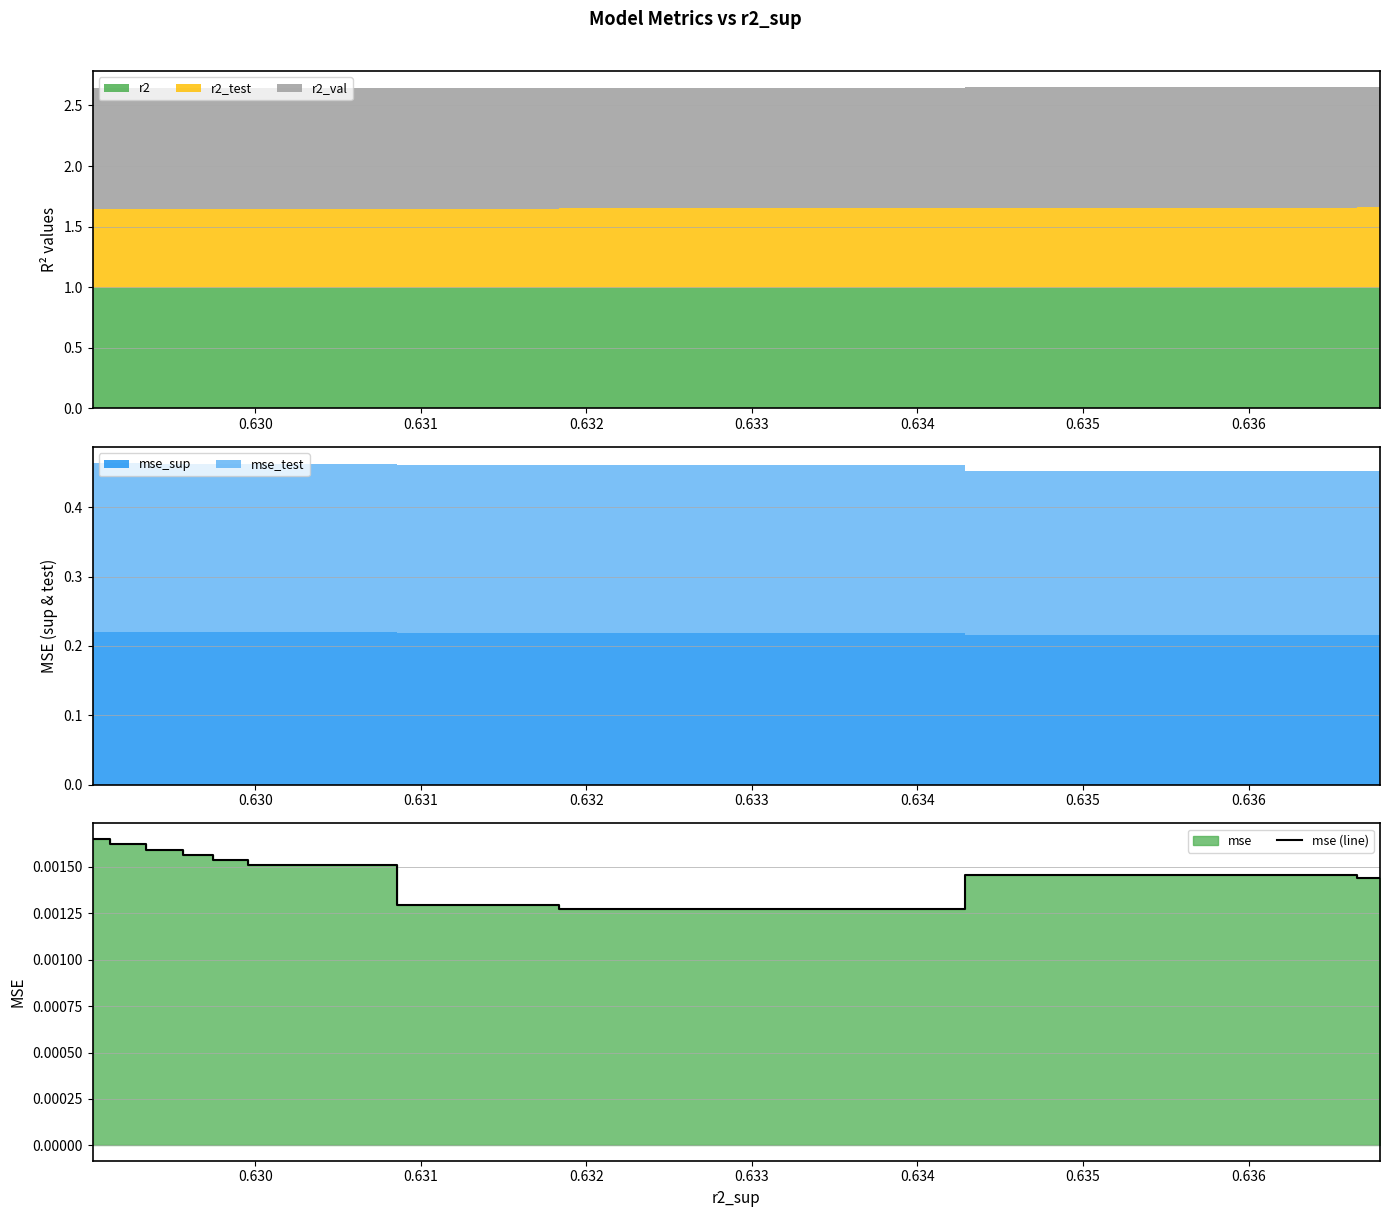

The chart shows a value of 0.0 at 0.635. True or false?

True